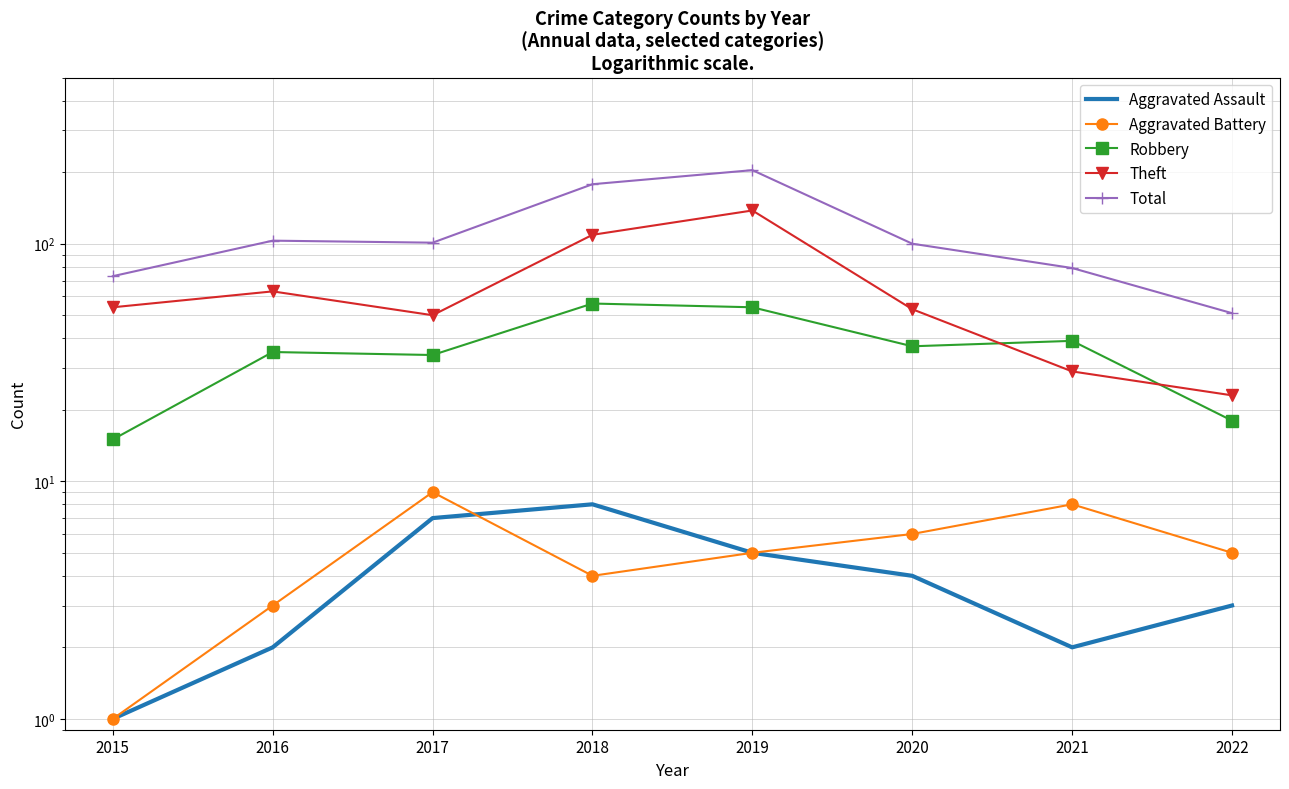

Which category has the highest value in the Robbery series?

2018